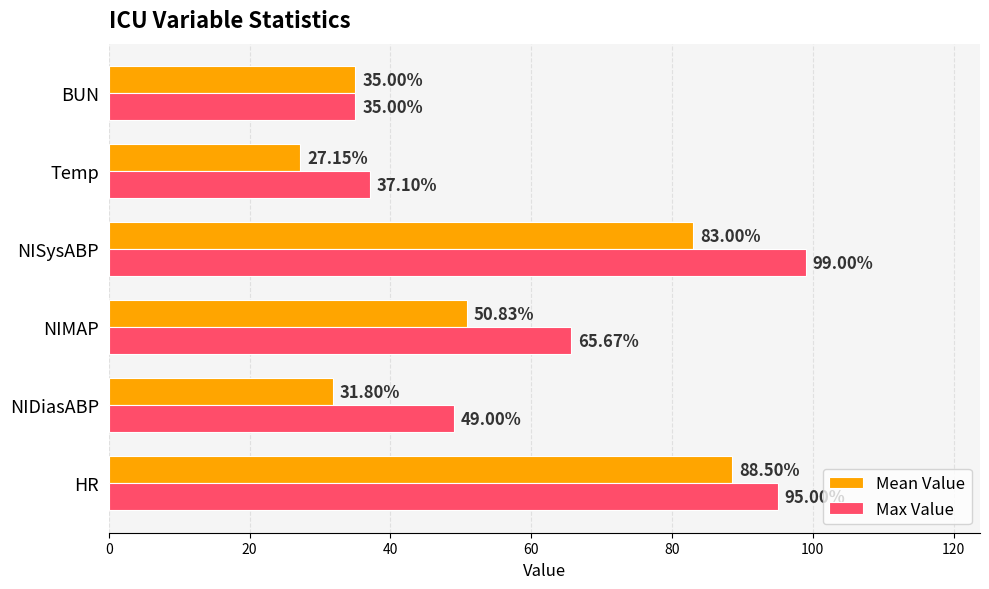

At which label does Mean Value reach its minimum?

Temp